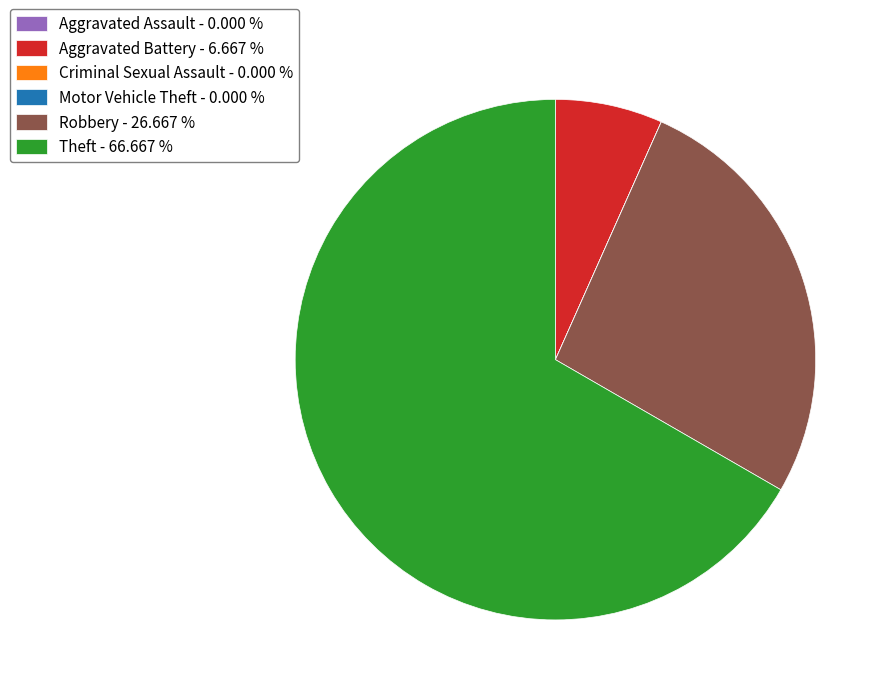

Is there any slice that represents more than half of the pie?

Yes